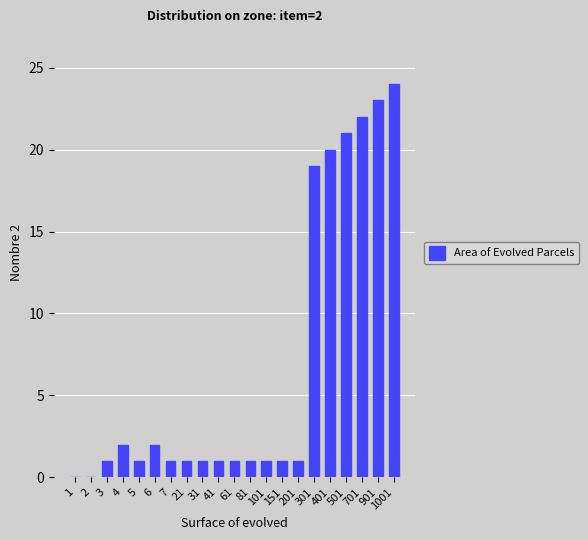

What is the ratio of the value at 41 to the value at 401?

0.1